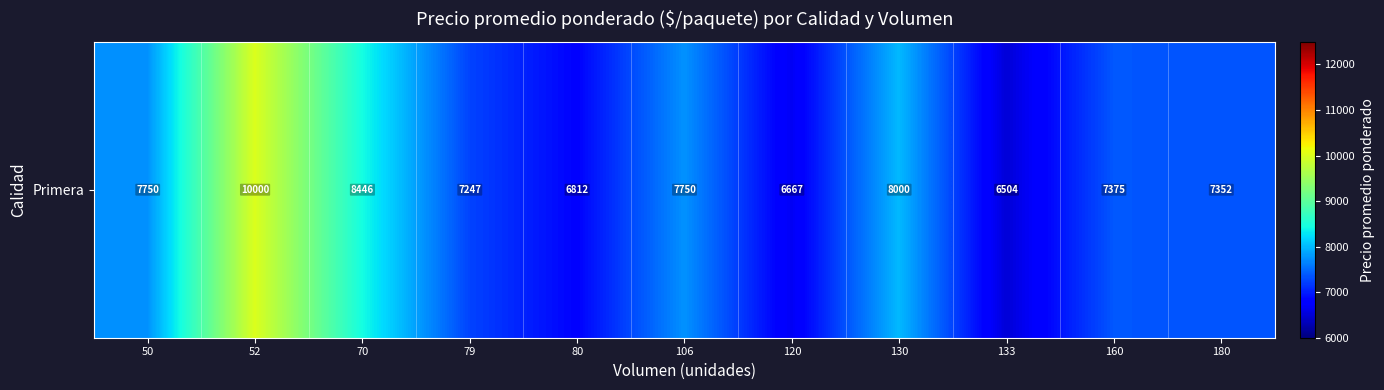

Reading left to right, transcribe all the data shown in this chart.

7750.0	10000.0	8446.3	7247.0	6812.5	7750.0	6667.0	8000.0	6504.0	7375.0	7352.0